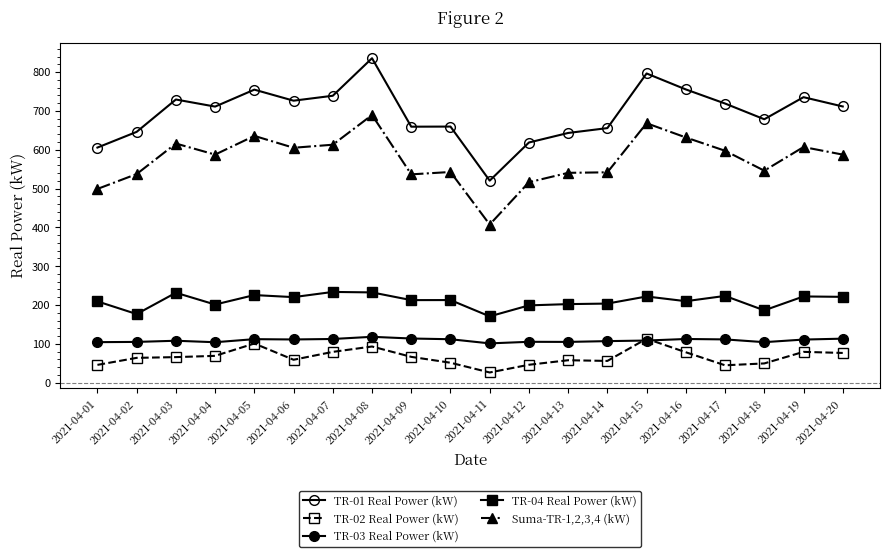

The value of TR-03 Real Power (kW) at 2021-04-09 is 180.6. True or false?

False